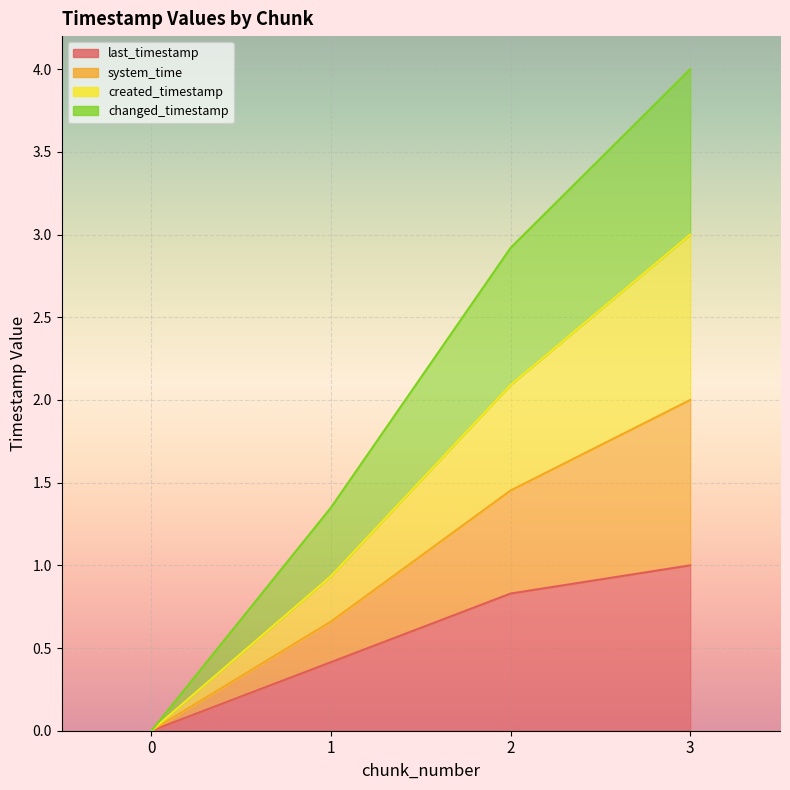

Where does the changed_timestamp series first go above 2?

2